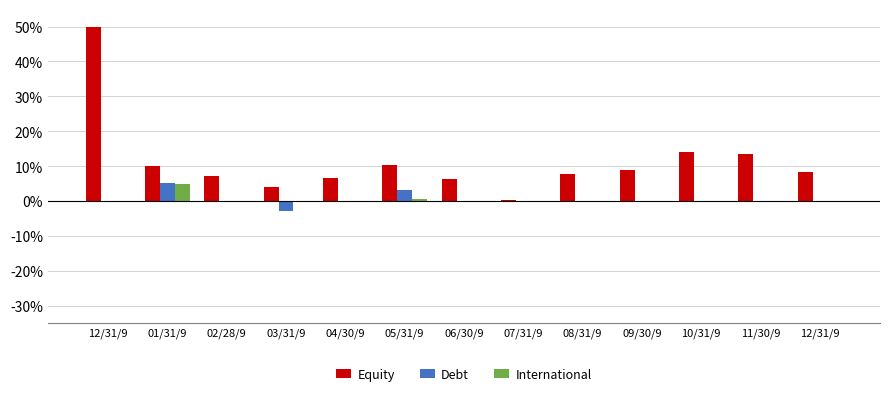

Which category has the highest value in the Equity series?

12/31/9